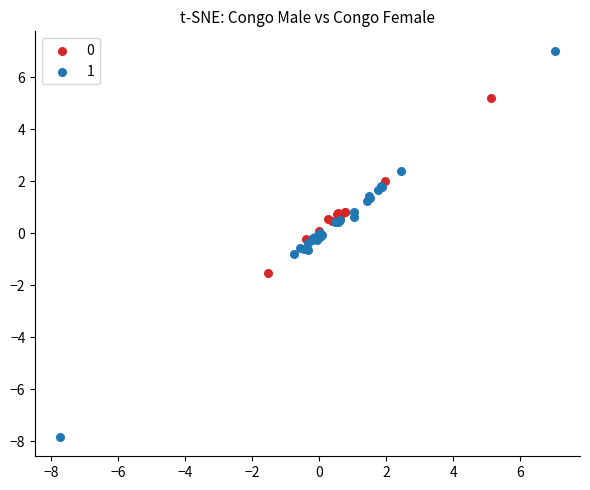

Which series reaches the maximum Y coordinate?

1